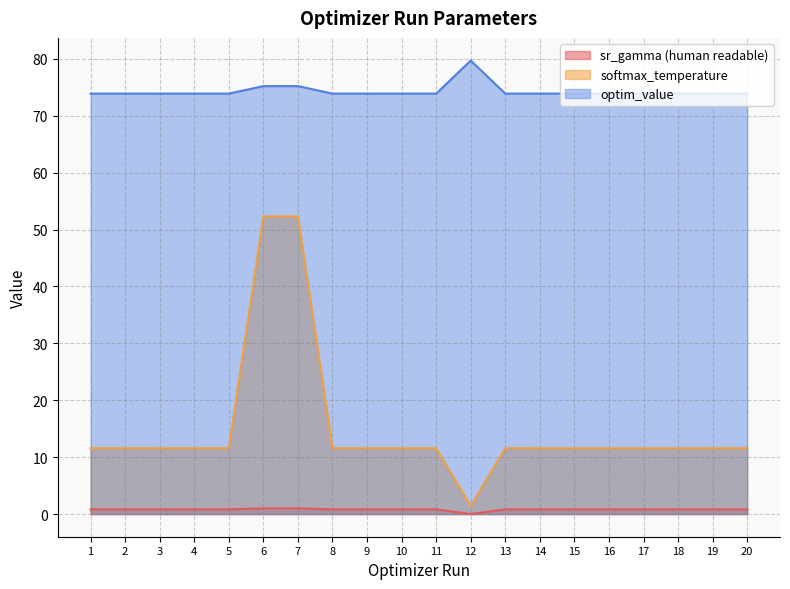

List the series in order of their peak value, highest first.

optim_value, softmax_temperature, sr_gamma (human readable)